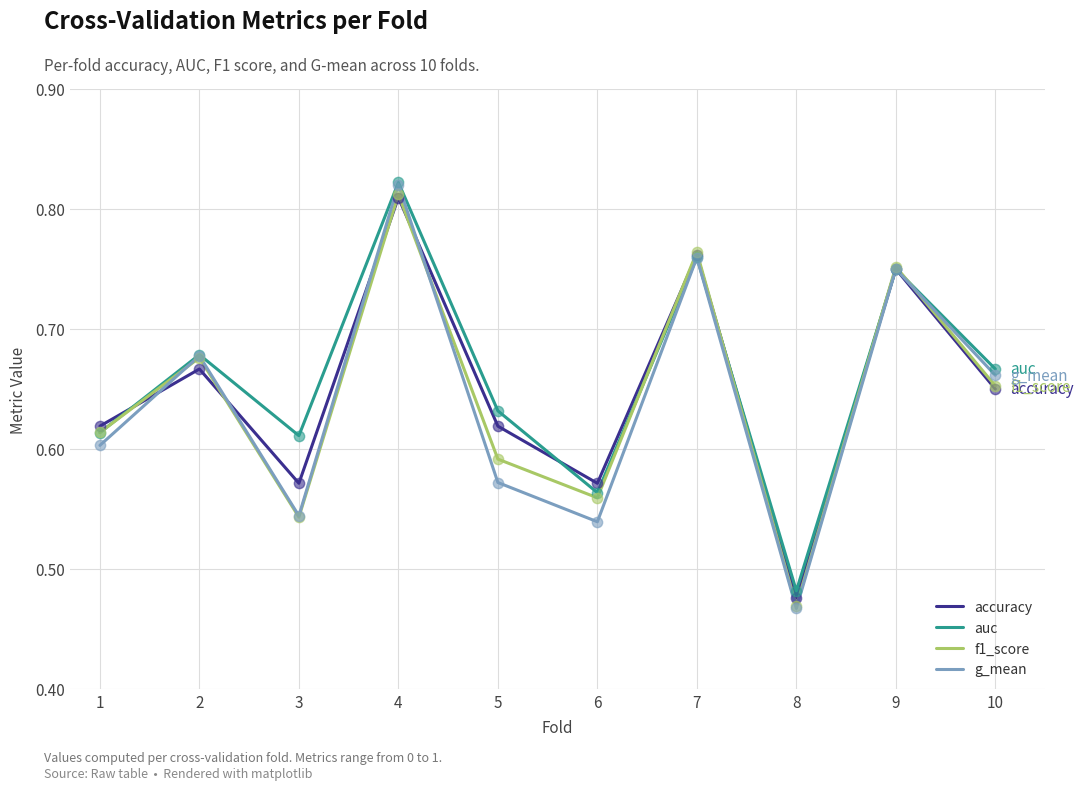

At how many categories does at least one series exceed 0?

10